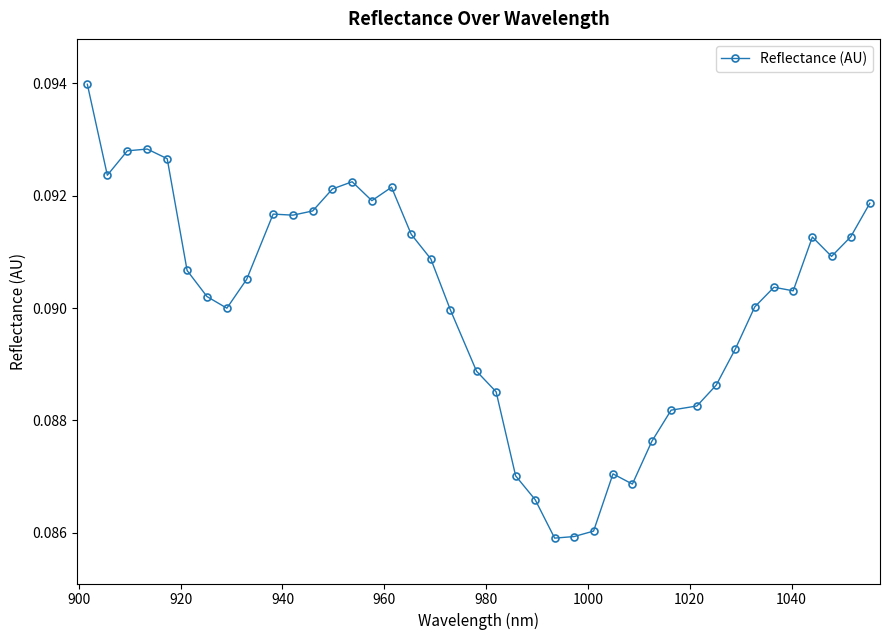

True or false: there are more than 2 points higher than both neighbors.

True